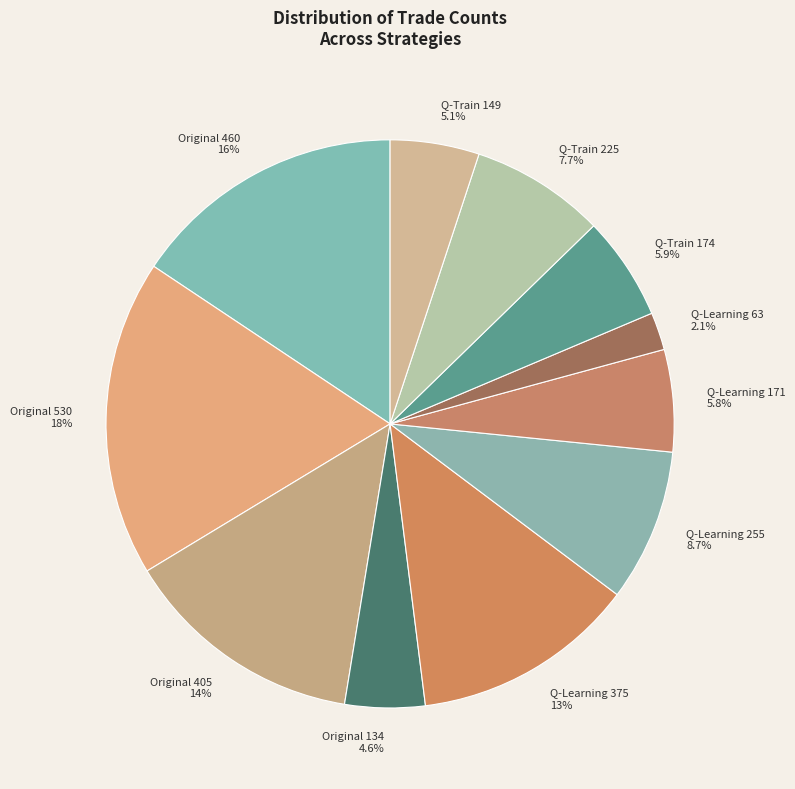

Which slice is the smallest?

Q-Learning 63